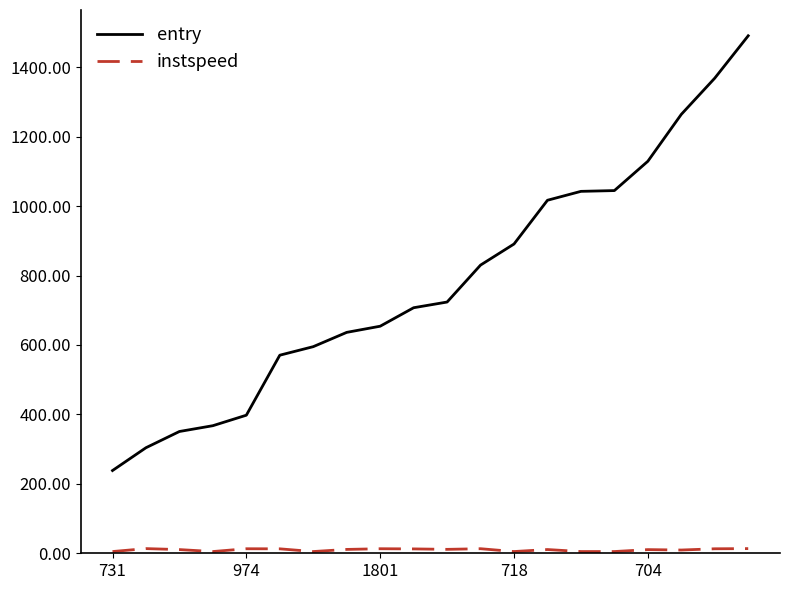

What is the greatest value displayed?

1490.5